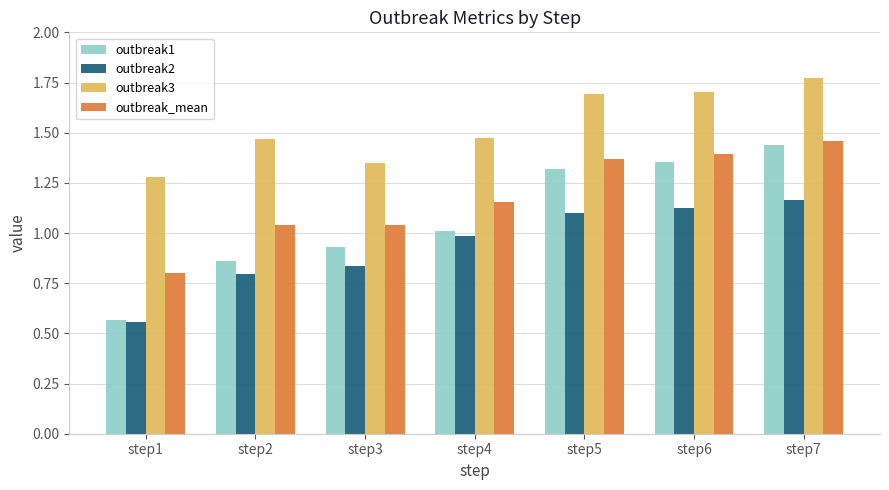

The value of outbreak2 at step2 is 0.8. True or false?

True